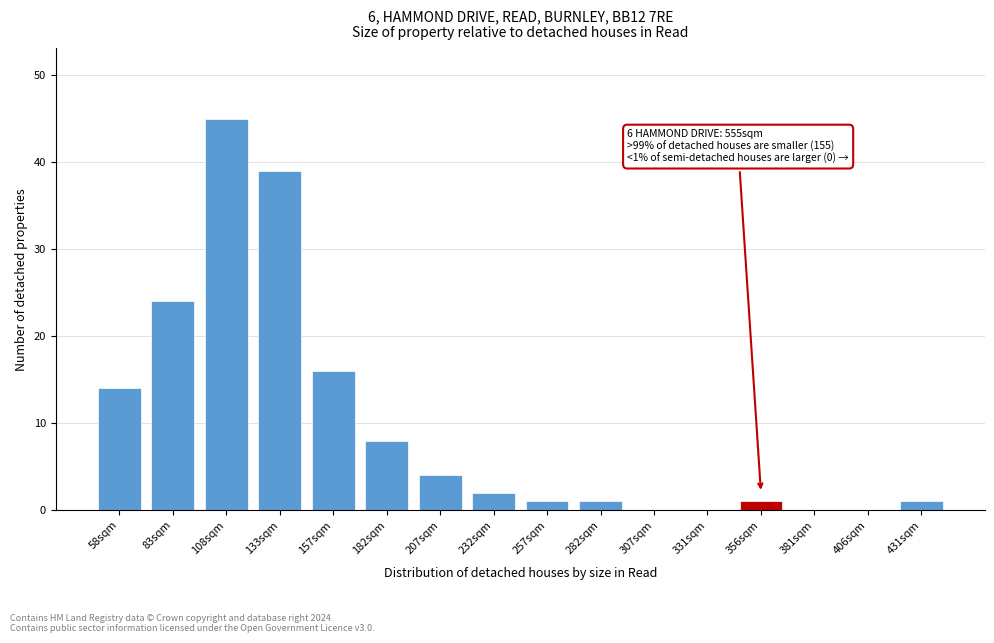

Reading left to right, extract all data points from this chart.

58sqm=14	83sqm=24	108sqm=45	133sqm=39	157sqm=16	182sqm=8	207sqm=4	232sqm=2	257sqm=1	282sqm=1	307sqm=0	331sqm=0	356sqm=1	381sqm=0	406sqm=0	431sqm=1